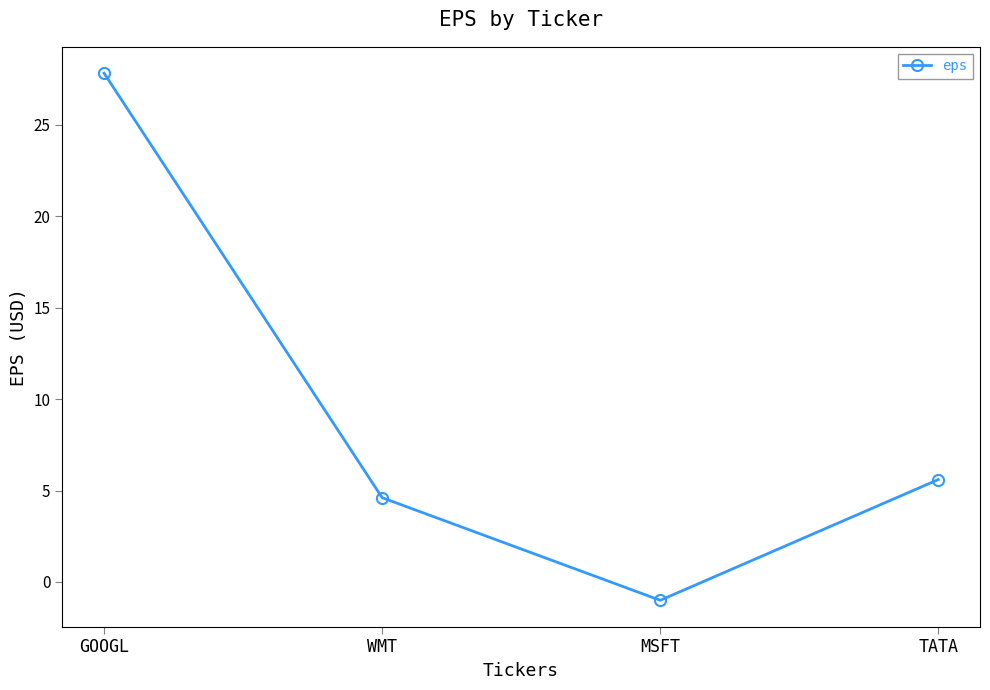

List the labels in order of value, largest first.

GOOGL, TATA, WMT, MSFT